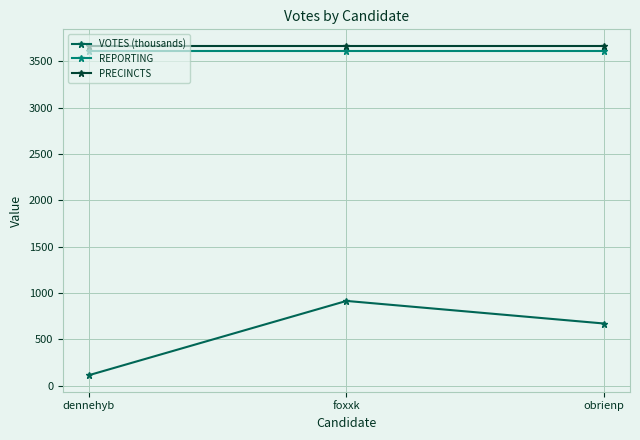

The REPORTING series shows 3614.0 at dennehyb. True or false?

True